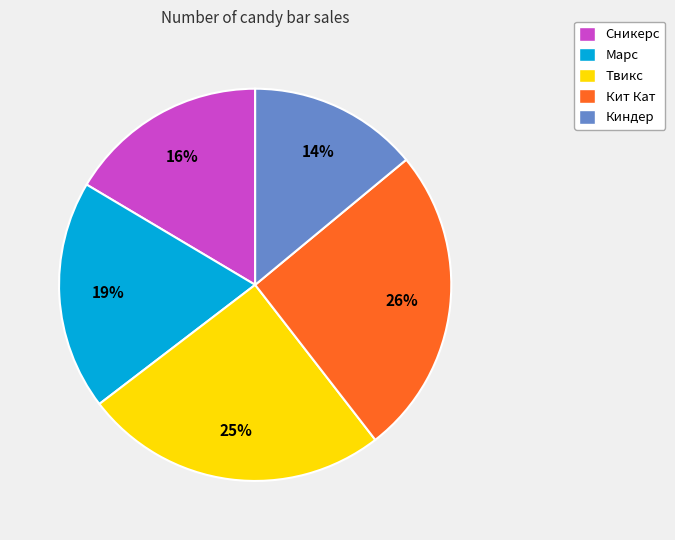

The Марс slice represents 19% of the pie. True or false?

True